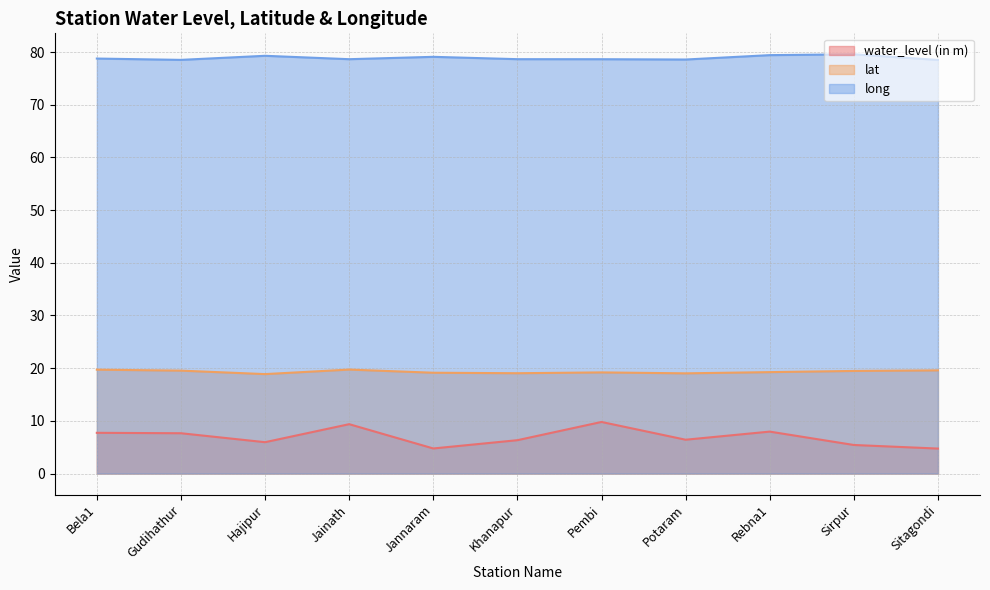

Between Hajipur and Potaram, which is larger?

Potaram